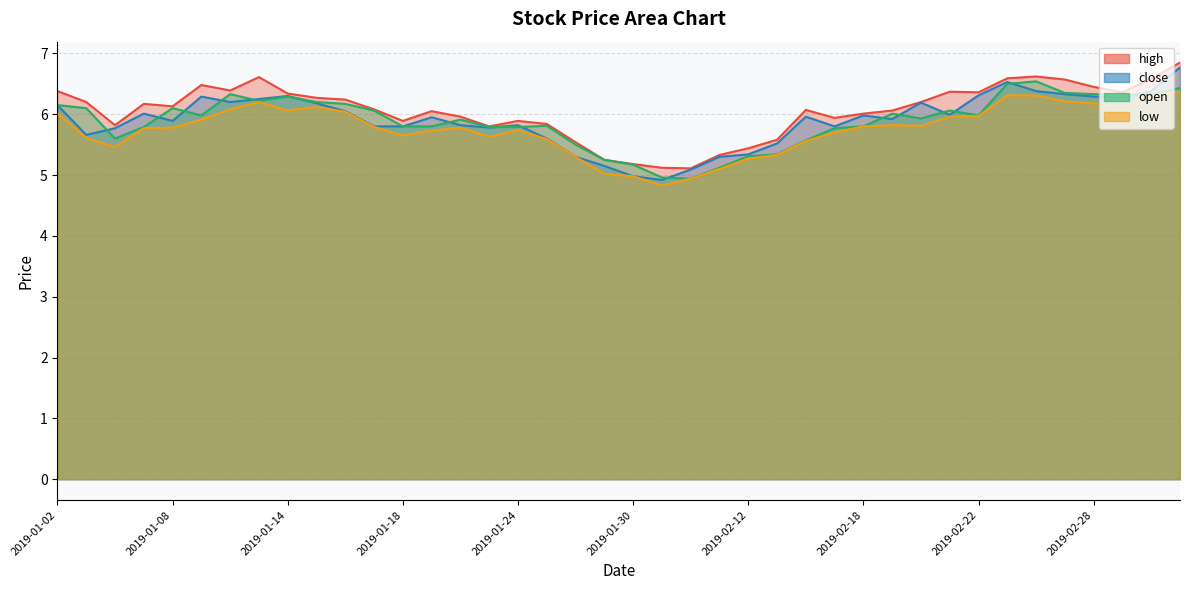

What is the label of the 21st point from the left?

2019-01-30